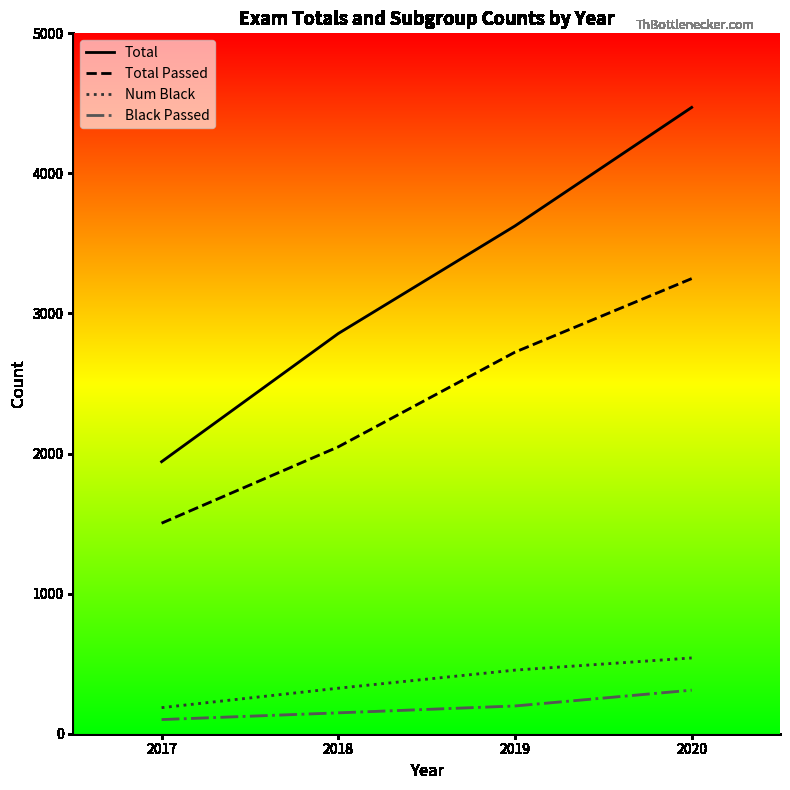

List the series in order of their peak value, highest first.

Total, Total Passed, Num Black, Black Passed